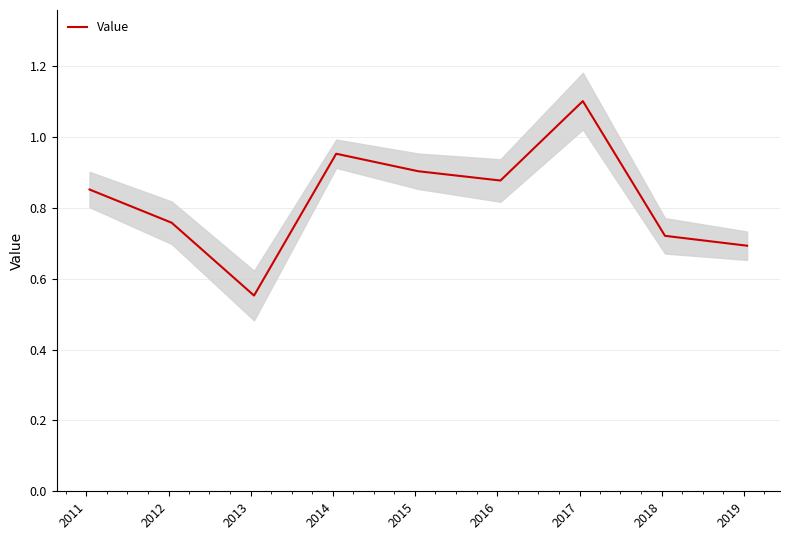

What is the difference between the second highest and minimum values?

0.4